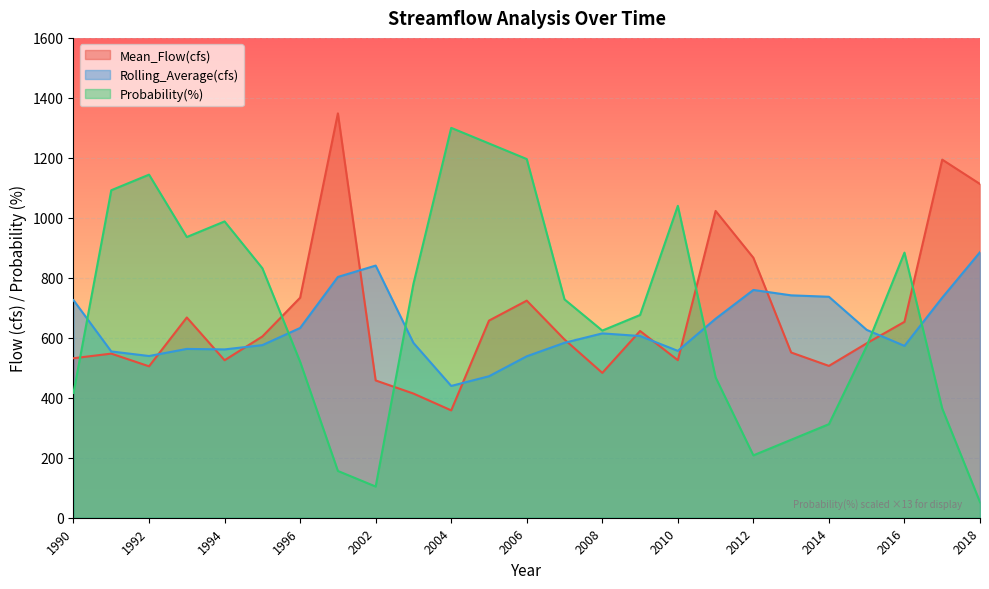

What is the value of the Mean_Flow(cfs) point at the 12th from the left?

657.3